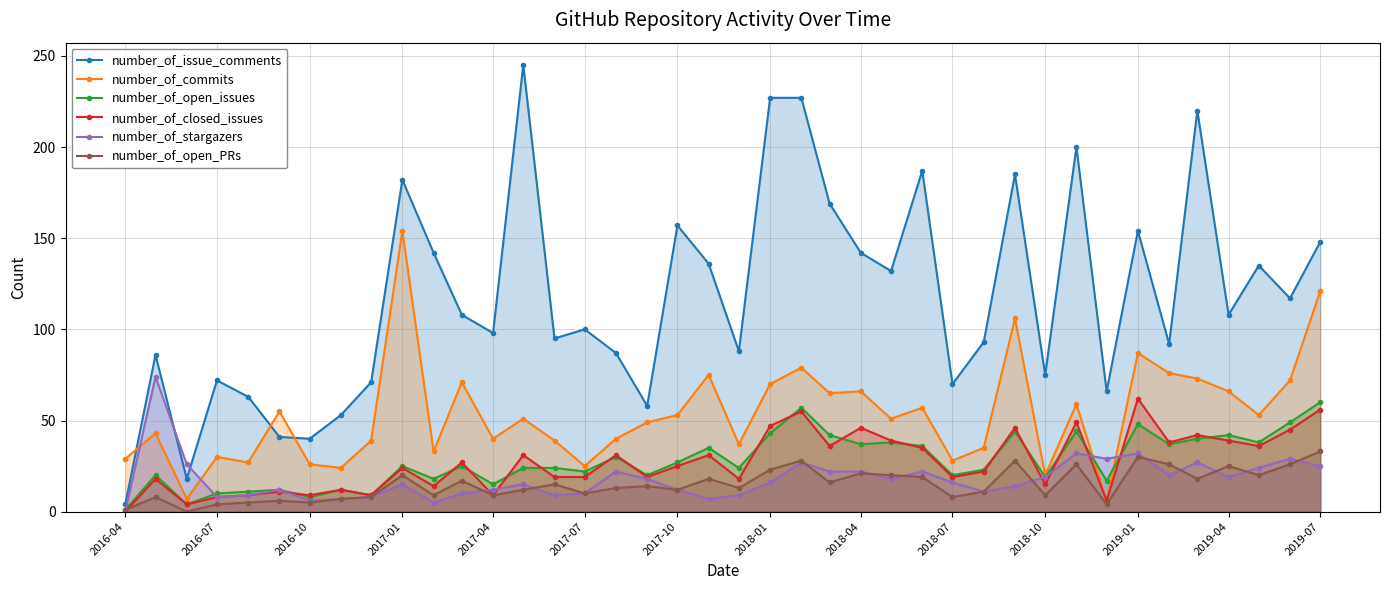

Reading left to right, extract all data points from this chart.

number_of_issue_comments: 4	86	18	72	63	41	40	53	71	182	142	108	98	245	95	100	87	58	157	136	88	227	227	169	142	132	187	70	93	185	75	200	66	154	92	220	108	135	117	148
number_of_commits: 29	43	7	30	27	55	26	24	39	154	33	71	40	51	39	25	40	49	53	75	37	70	79	65	66	51	57	28	35	106	20	59	6	87	76	73	66	53	72	121
number_of_open_issues: 1	20	4	10	11	12	8	12	9	25	18	25	15	24	24	22	30	20	27	35	24	43	57	42	37	38	36	20	23	44	19	44	17	48	37	40	42	38	49	60
number_of_closed_issues: 0	18	4	8	9	11	9	12	9	24	14	27	9	31	19	19	31	19	25	31	18	47	55	36	46	39	35	19	22	46	15	49	6	62	38	42	39	36	45	56
number_of_stargazers: 0	74	26	8	9	12	6	7	8	15	5	10	12	15	9	10	22	18	12	7	9	16	27	22	22	18	22	16	11	14	19	32	29	32	20	27	19	24	29	25
number_of_open_PRs: 1	8	0	4	5	6	5	7	8	20	9	17	9	12	15	10	13	14	12	18	13	23	28	16	21	20	19	8	11	28	9	26	4	30	26	18	25	20	26	33